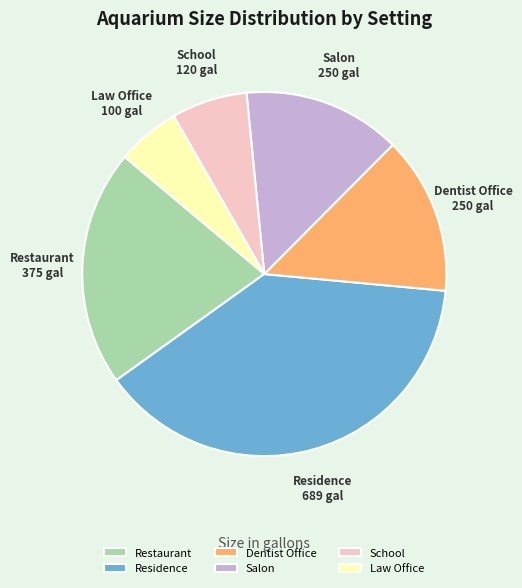

Between Restaurant and Salon, which is larger?

Restaurant